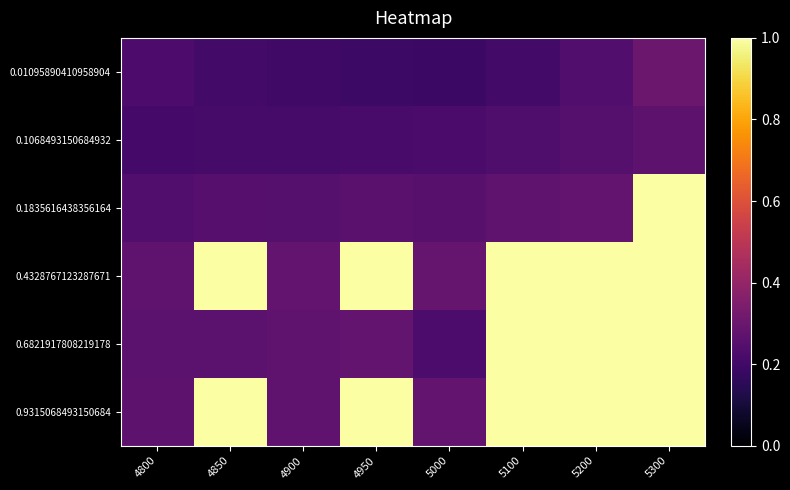

At how many categories does at least one series exceed 0?

8